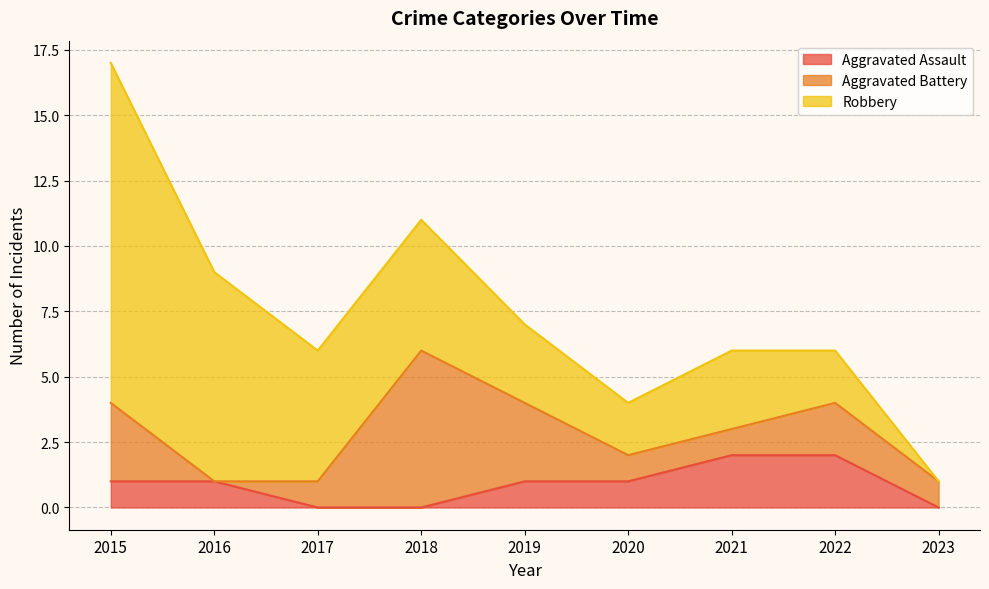

True or false: Aggravated Assault has more than 0 points higher than both neighbors.

False